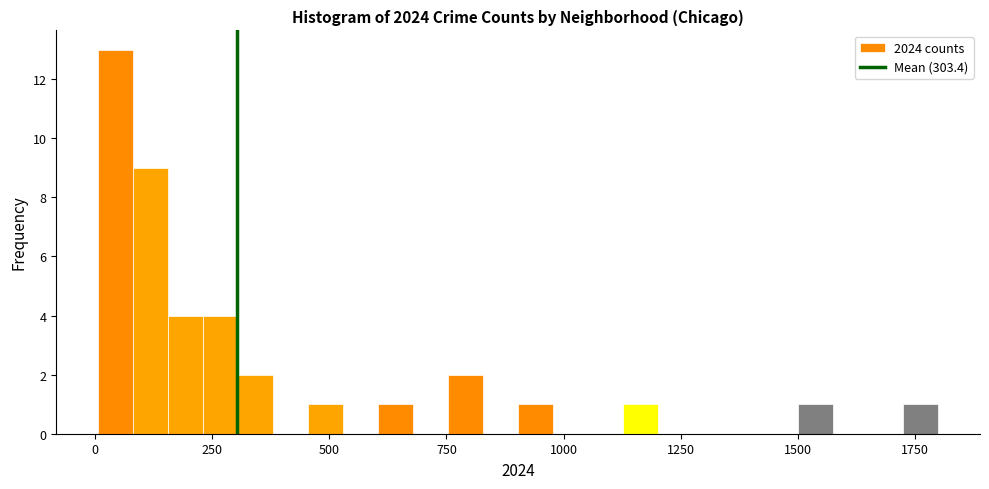

Read against the x-axis, roughly where is the centre of the tallest bar?

50